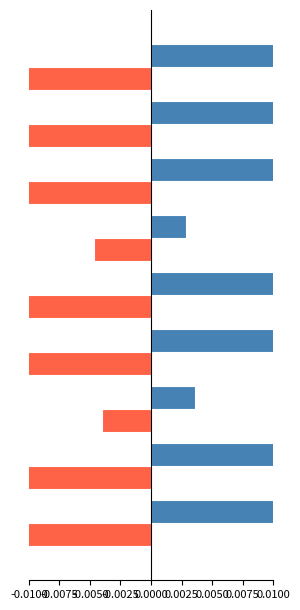

At how many categories does at least one series exceed 0?

9